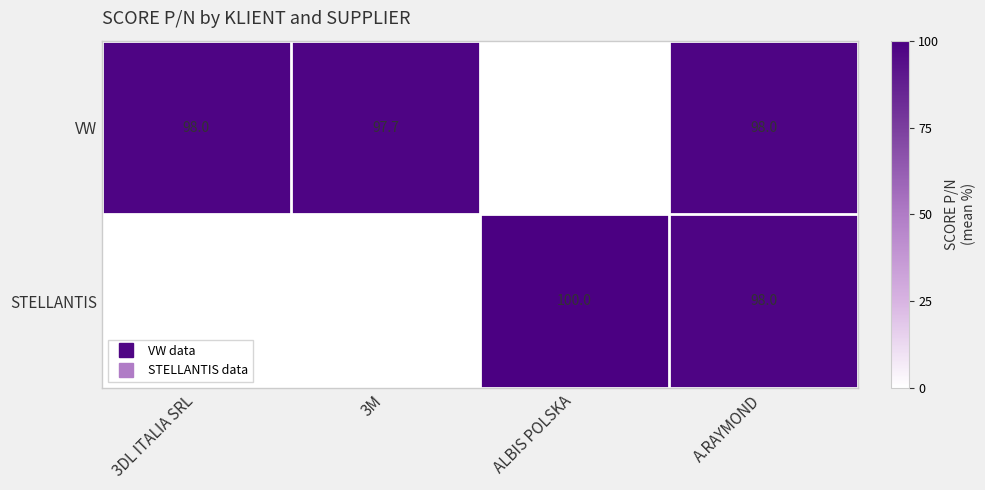

At which category does the chart reach its peak across all series?

ALBIS POLSKA